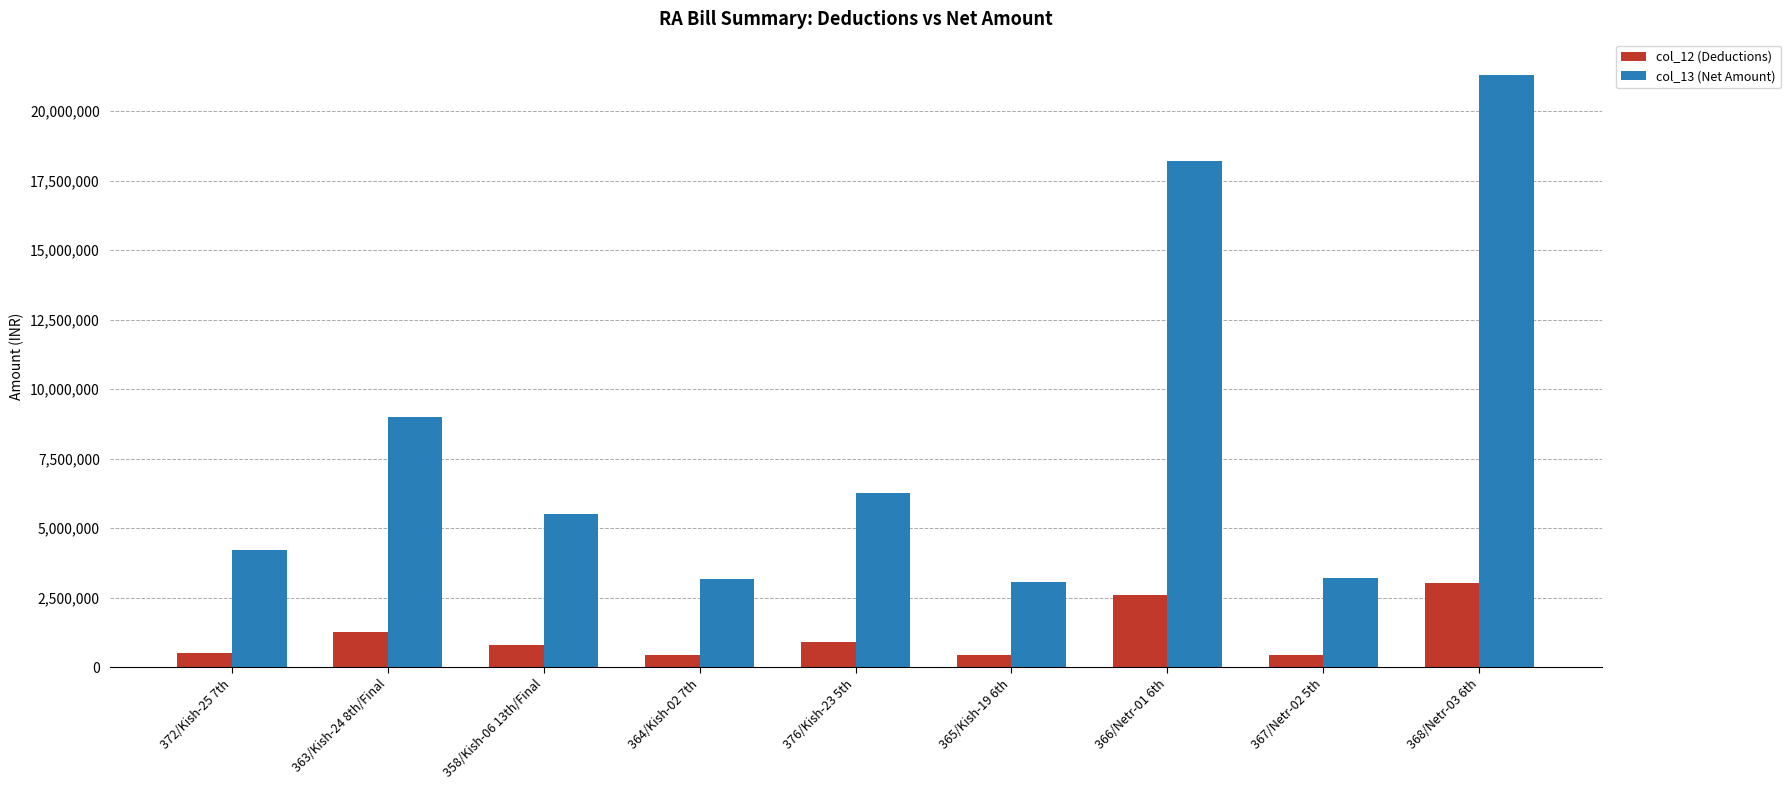

Which category has the highest value in the col_13 (Net Amount) series?

368/Netr-03 6th